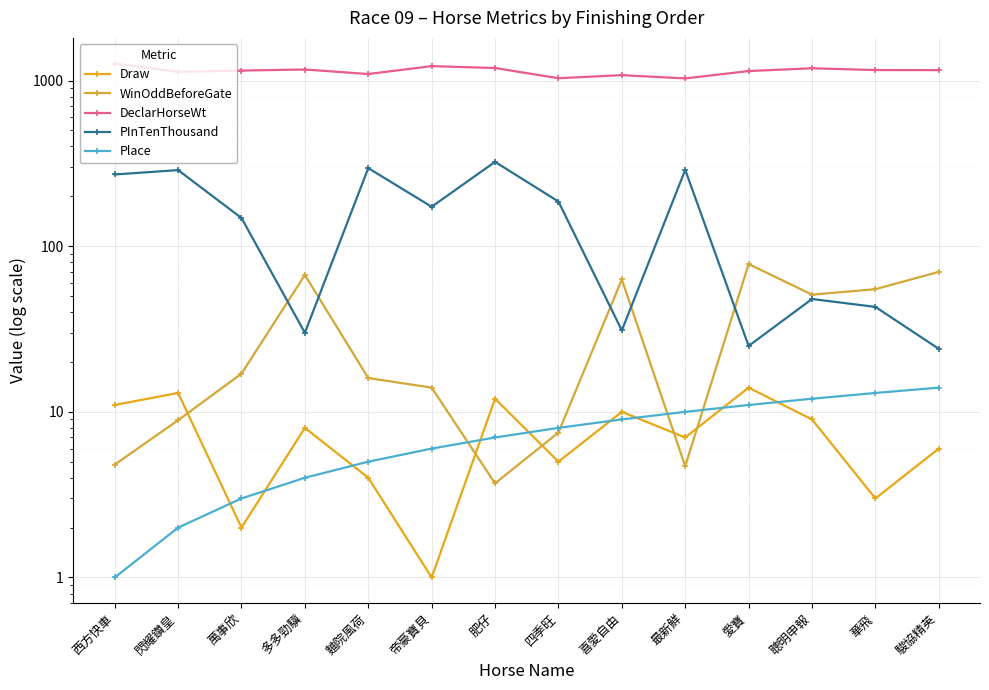

What is the sum of all Place values?

105.0